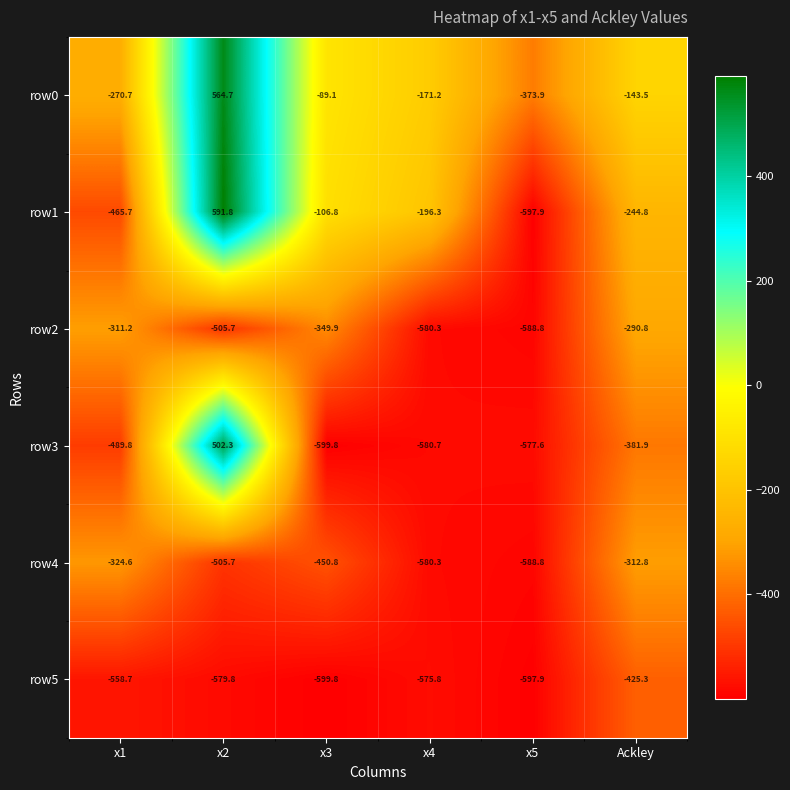

Which series changed the most between x2 and Ackley?

row3